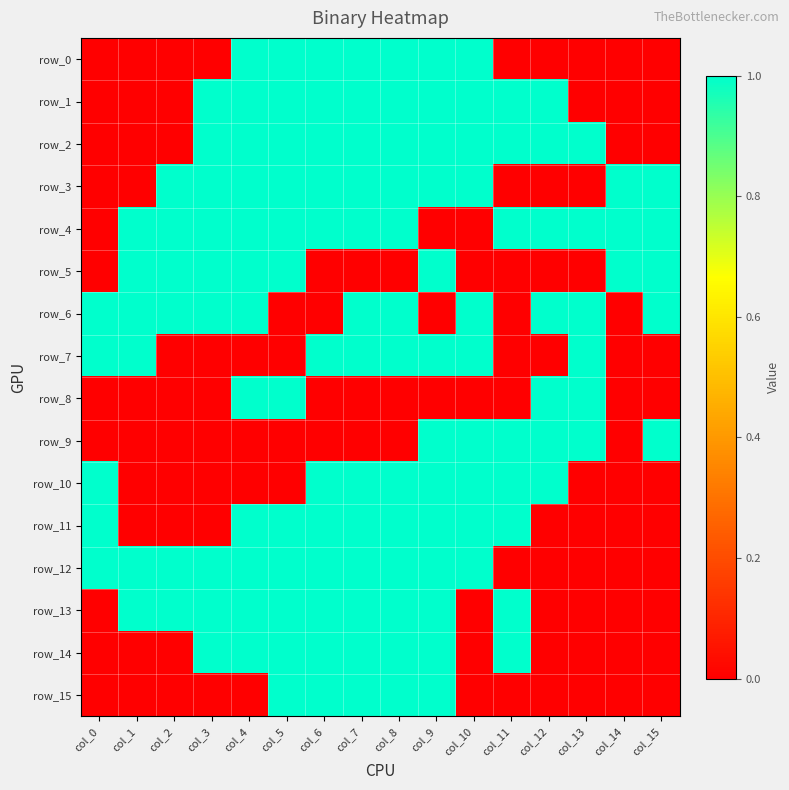

What is the highest value of the row_11 series?

1